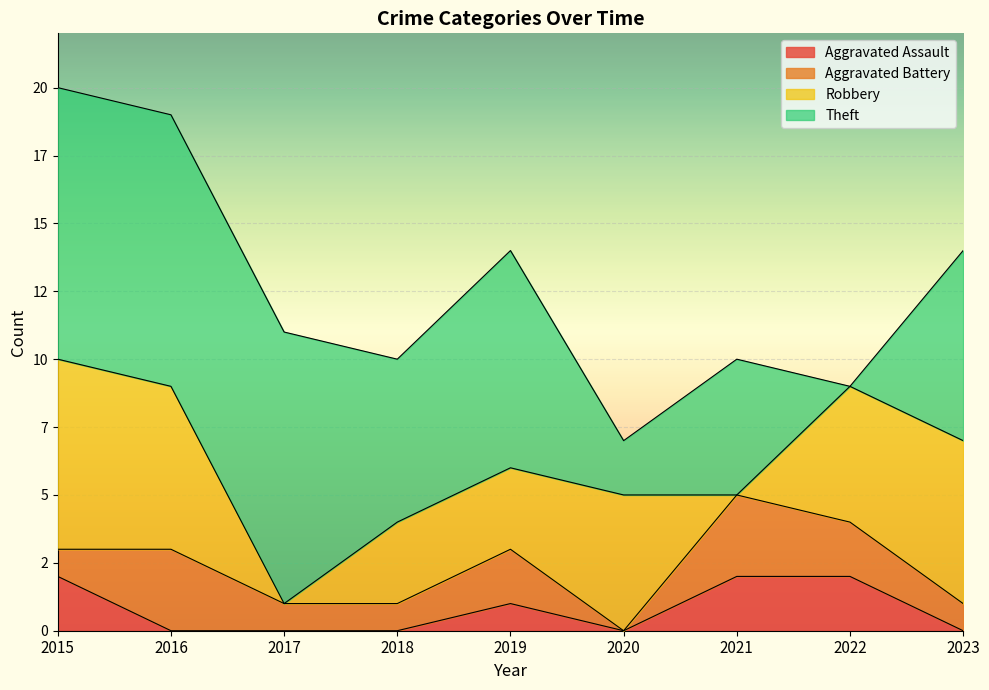

Is it true that Theft equals 10 at 2015?

True